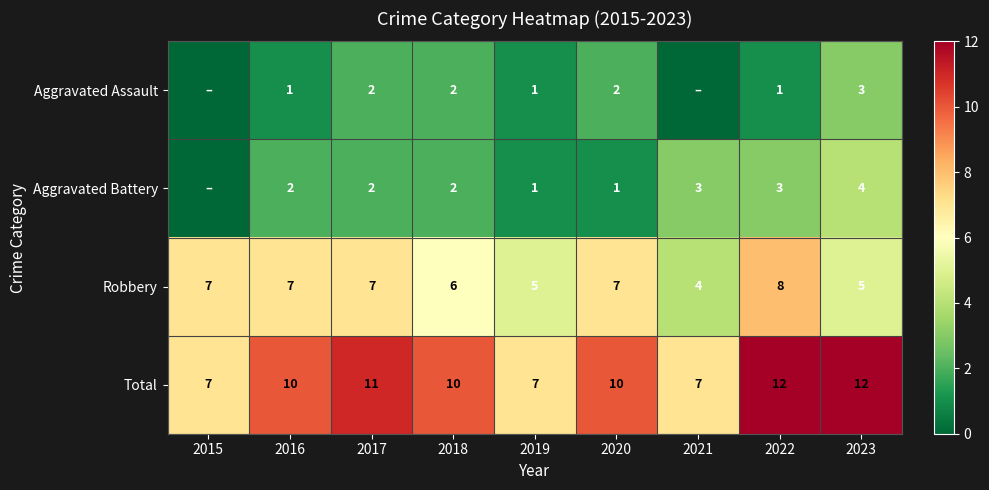

Is it true that Total equals 10 at 2016?

True